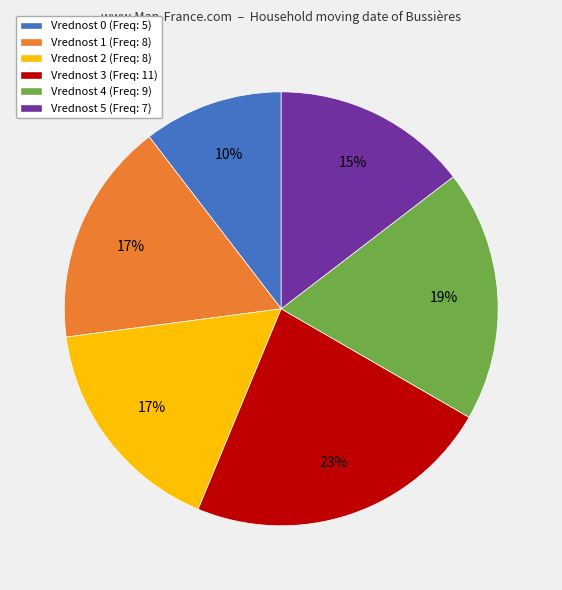

To the nearest percent, what is the average slice percentage?

17%